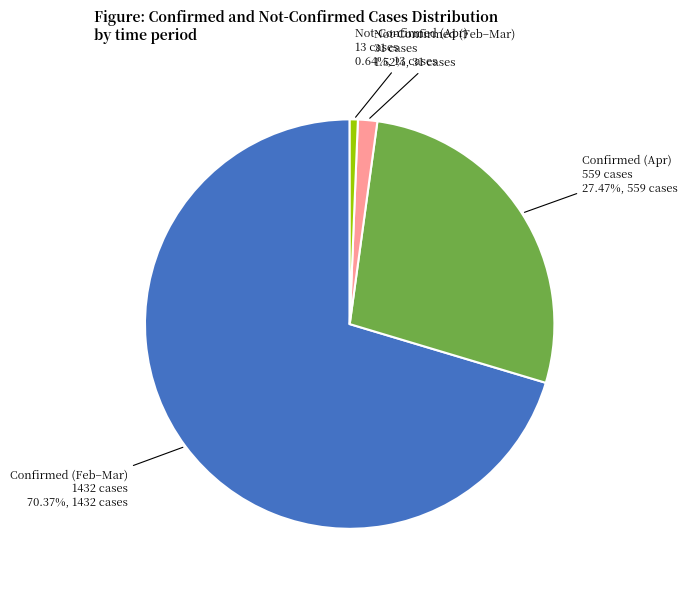

To the nearest percent, what is the difference between the largest and smallest slice percentages?

70%